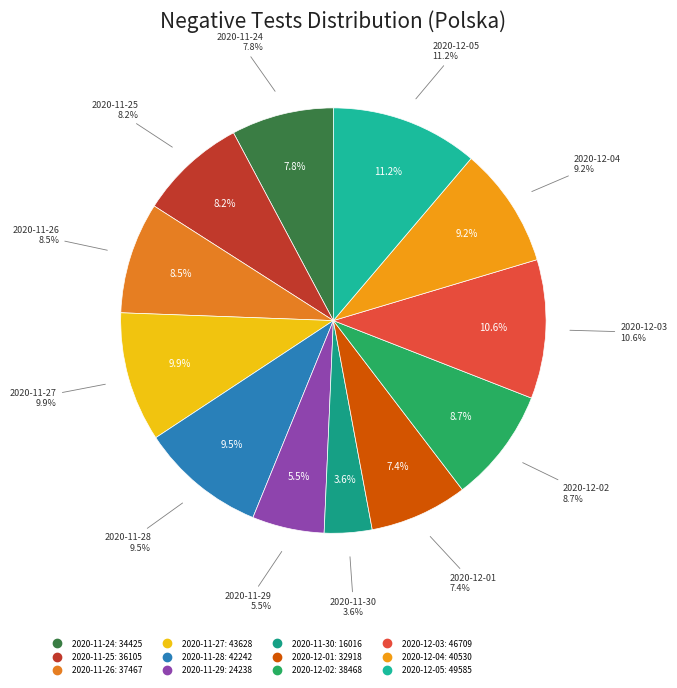

How many segments does this pie chart have?

12